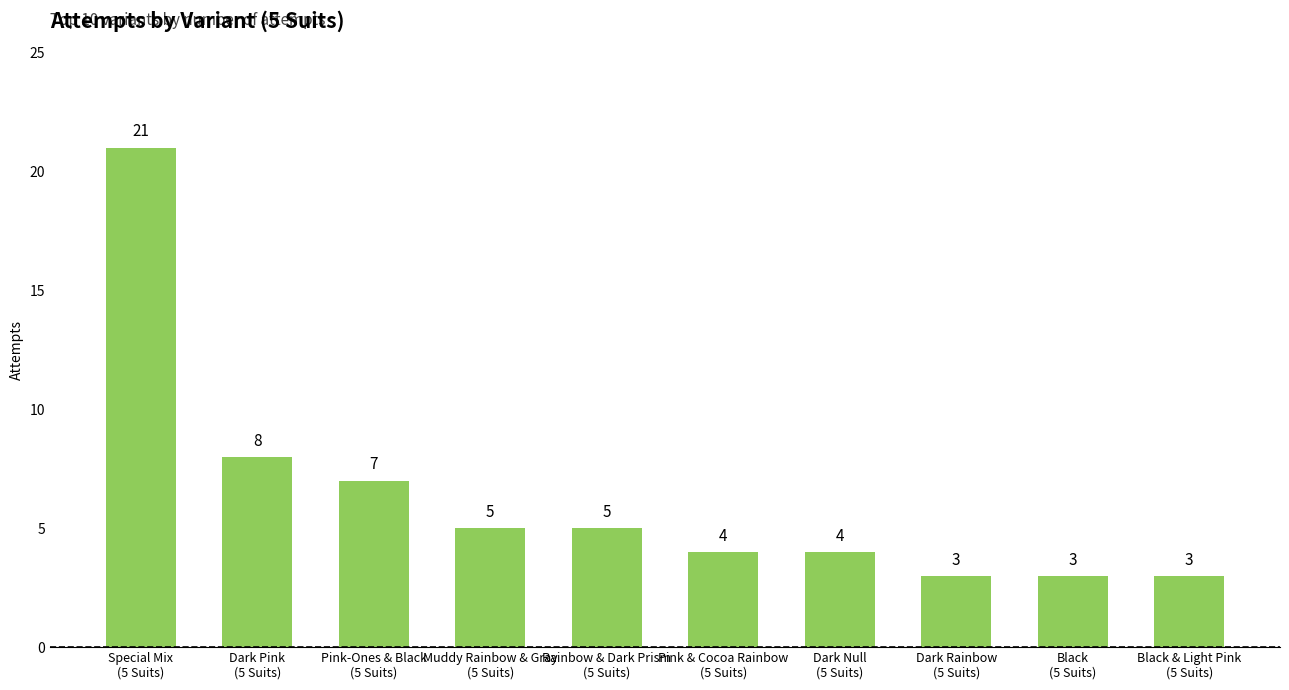

What is the difference between the maximum and minimum values?

18